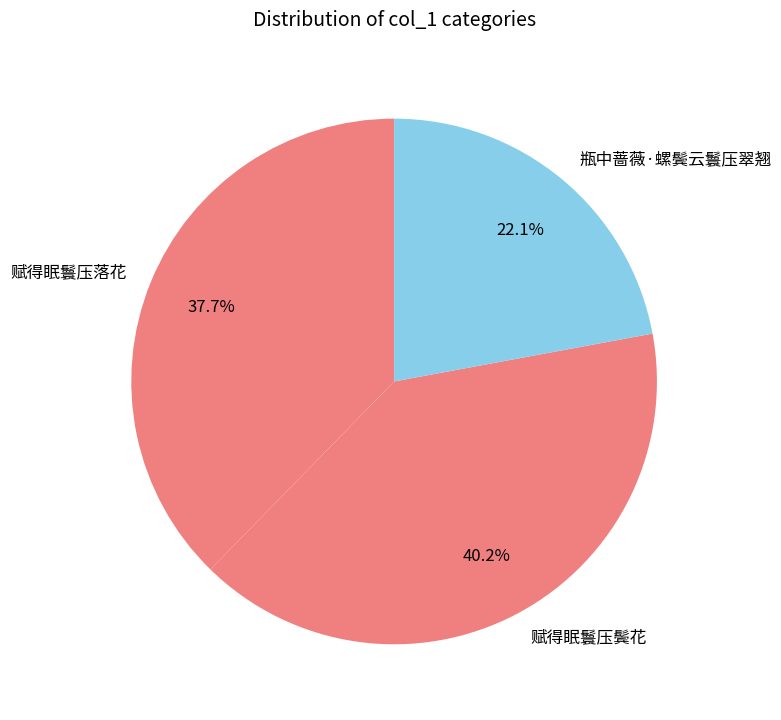

To the nearest percent, what portion does 瓶中蔷薇·螺鬓云鬟压翠翘 represent?

22%